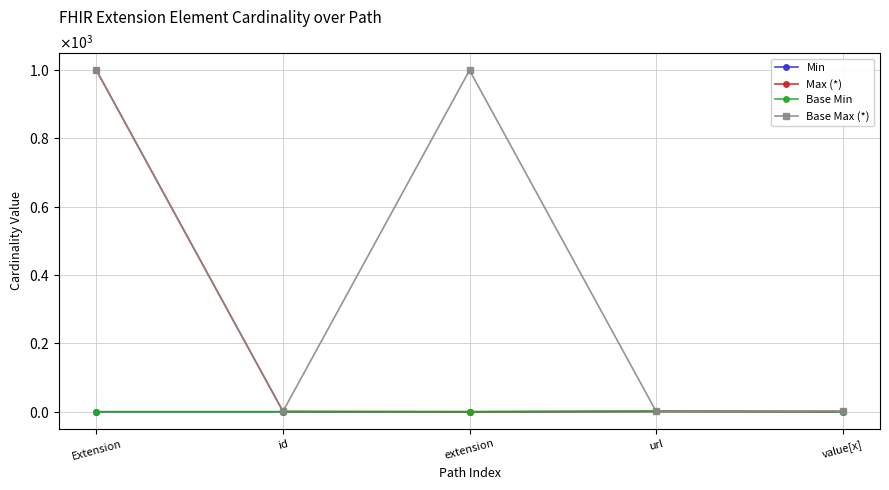

Which series has the largest total across all categories?

Base Max (*)